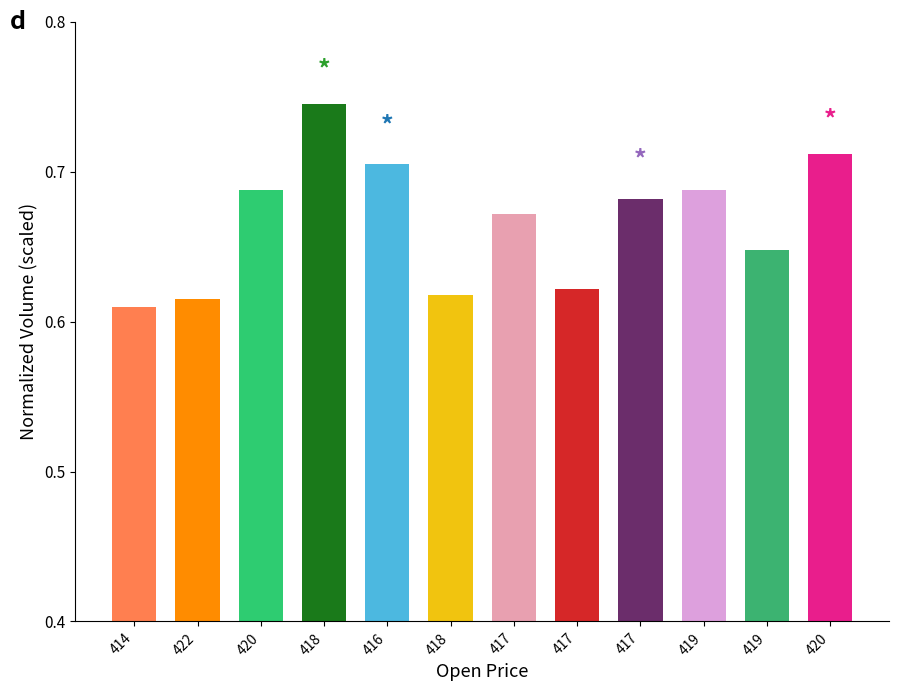

True or false: the data shows 0.7 at 419.

True